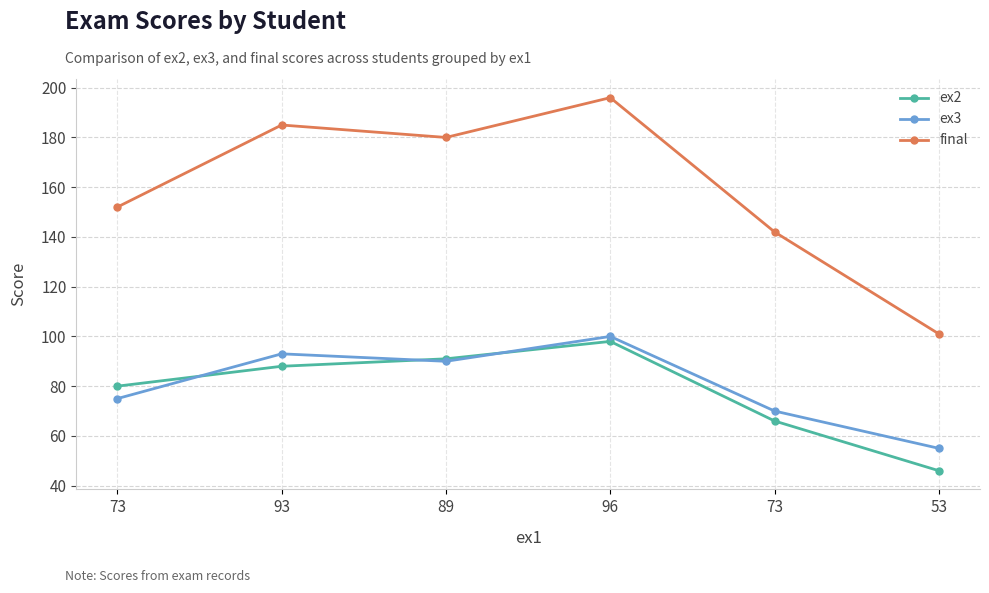

What is the average value of the final series?

159